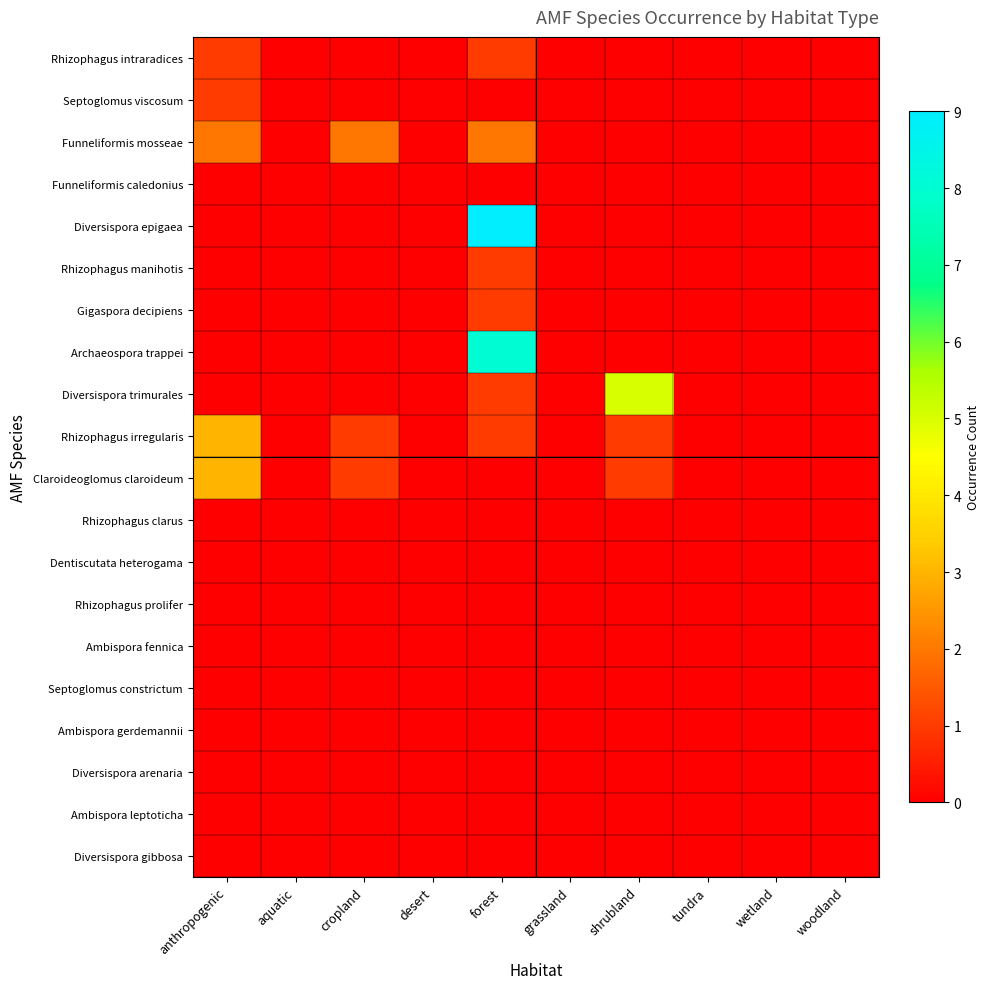

Reading right to left, transcribe all the data shown in this chart.

Rhizophagus intraradices: woodland=0	wetland=0	tundra=0	shrubland=0	grassland=0	forest=1	desert=0	cropland=0	aquatic=0	anthropogenic=1
Septoglomus viscosum: woodland=0	wetland=0	tundra=0	shrubland=0	grassland=0	forest=0	desert=0	cropland=0	aquatic=0	anthropogenic=1
Funneliformis mosseae: woodland=0	wetland=0	tundra=0	shrubland=0	grassland=0	forest=2	desert=0	cropland=2	aquatic=0	anthropogenic=2
Funneliformis caledonius: woodland=0	wetland=0	tundra=0	shrubland=0	grassland=0	forest=0	desert=0	cropland=0	aquatic=0	anthropogenic=0
Diversispora epigaea: woodland=0	wetland=0	tundra=0	shrubland=0	grassland=0	forest=9	desert=0	cropland=0	aquatic=0	anthropogenic=0
Rhizophagus manihotis: woodland=0	wetland=0	tundra=0	shrubland=0	grassland=0	forest=1	desert=0	cropland=0	aquatic=0	anthropogenic=0
Gigaspora decipiens: woodland=0	wetland=0	tundra=0	shrubland=0	grassland=0	forest=1	desert=0	cropland=0	aquatic=0	anthropogenic=0
Archaeospora trappei: woodland=0	wetland=0	tundra=0	shrubland=0	grassland=0	forest=8	desert=0	cropland=0	aquatic=0	anthropogenic=0
Diversispora trimurales: woodland=0	wetland=0	tundra=0	shrubland=5	grassland=0	forest=1	desert=0	cropland=0	aquatic=0	anthropogenic=0
Rhizophagus irregularis: woodland=0	wetland=0	tundra=0	shrubland=1	grassland=0	forest=1	desert=0	cropland=1	aquatic=0	anthropogenic=3
Claroideoglomus claroideum: woodland=0	wetland=0	tundra=0	shrubland=1	grassland=0	forest=0	desert=0	cropland=1	aquatic=0	anthropogenic=3
Rhizophagus clarus: woodland=0	wetland=0	tundra=0	shrubland=0	grassland=0	forest=0	desert=0	cropland=0	aquatic=0	anthropogenic=0
Dentiscutata heterogama: woodland=0	wetland=0	tundra=0	shrubland=0	grassland=0	forest=0	desert=0	cropland=0	aquatic=0	anthropogenic=0
Rhizophagus prolifer: woodland=0	wetland=0	tundra=0	shrubland=0	grassland=0	forest=0	desert=0	cropland=0	aquatic=0	anthropogenic=0
Ambispora fennica: woodland=0	wetland=0	tundra=0	shrubland=0	grassland=0	forest=0	desert=0	cropland=0	aquatic=0	anthropogenic=0
Septoglomus constrictum: woodland=0	wetland=0	tundra=0	shrubland=0	grassland=0	forest=0	desert=0	cropland=0	aquatic=0	anthropogenic=0
Ambispora gerdemannii: woodland=0	wetland=0	tundra=0	shrubland=0	grassland=0	forest=0	desert=0	cropland=0	aquatic=0	anthropogenic=0
Diversispora arenaria: woodland=0	wetland=0	tundra=0	shrubland=0	grassland=0	forest=0	desert=0	cropland=0	aquatic=0	anthropogenic=0
Ambispora leptoticha: woodland=0	wetland=0	tundra=0	shrubland=0	grassland=0	forest=0	desert=0	cropland=0	aquatic=0	anthropogenic=0
Diversispora gibbosa: woodland=0	wetland=0	tundra=0	shrubland=0	grassland=0	forest=0	desert=0	cropland=0	aquatic=0	anthropogenic=0